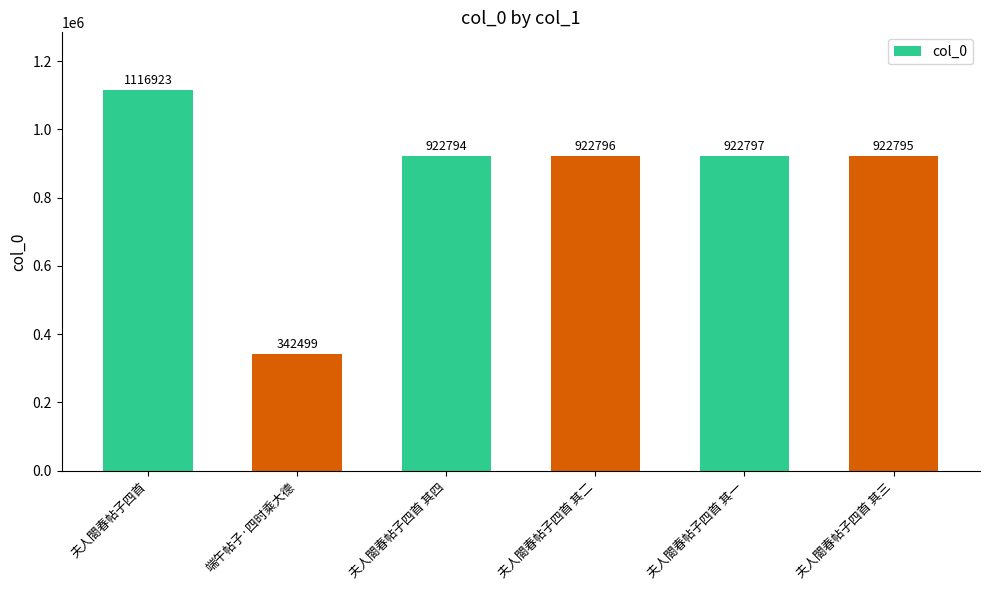

Which category has the highest value across all series?

夫人閤春帖子四首